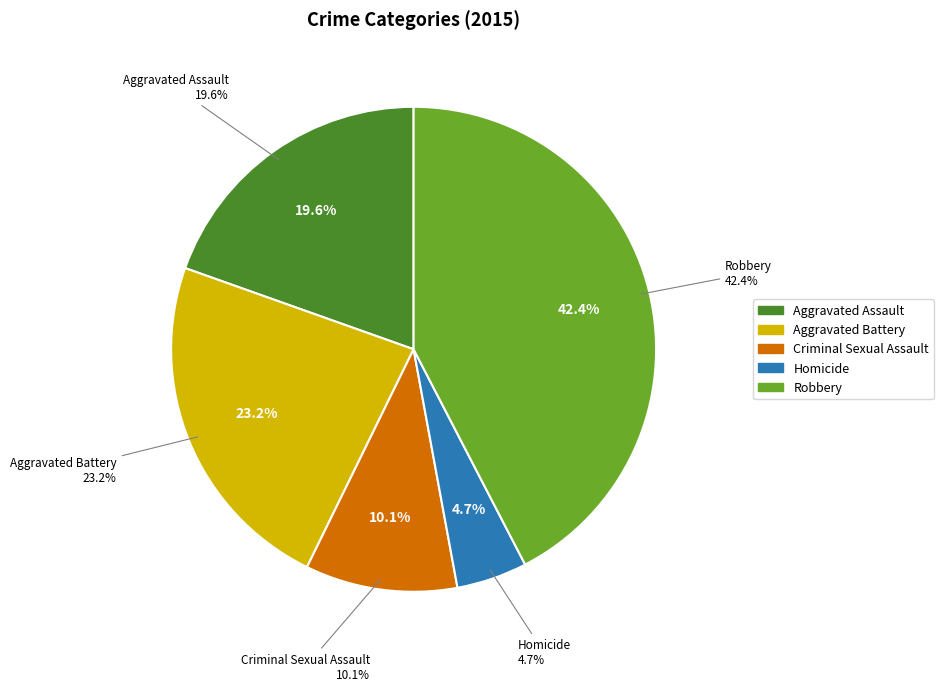

Approximately how many times larger is the value at Aggravated Assault compared to Criminal Sexual Assault?

1.9